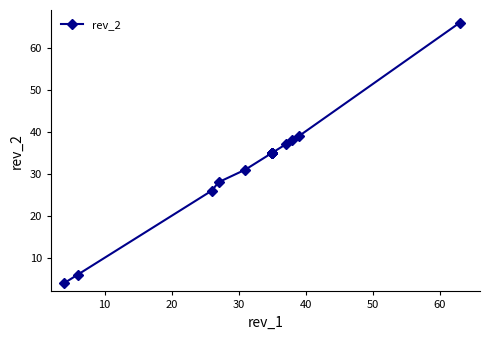

What is the value of the 12th point from the left?

35